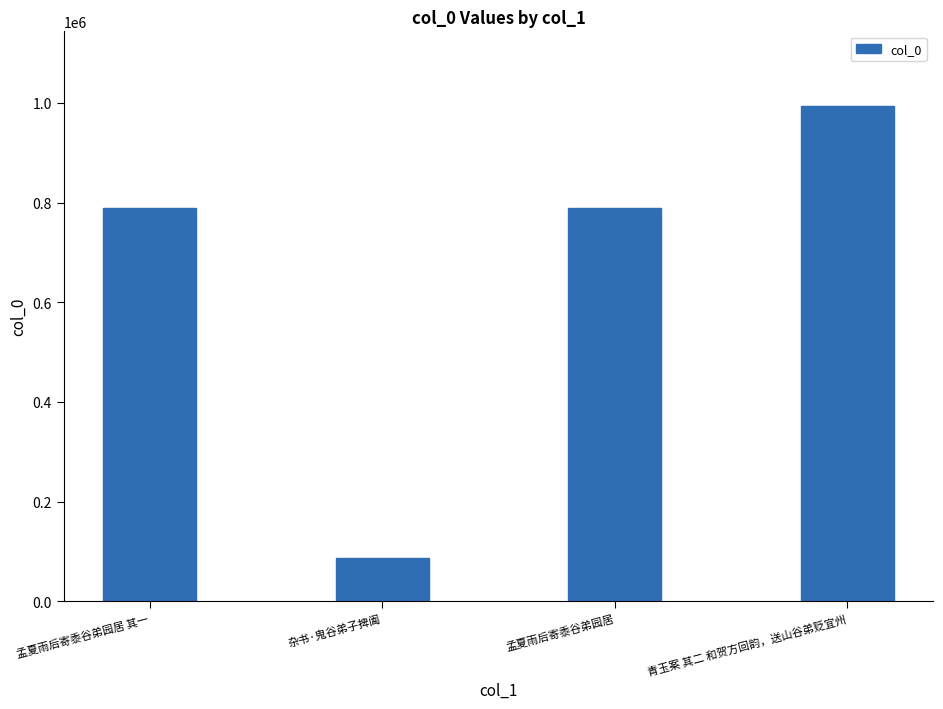

What is the maximum value shown in the chart?

994484